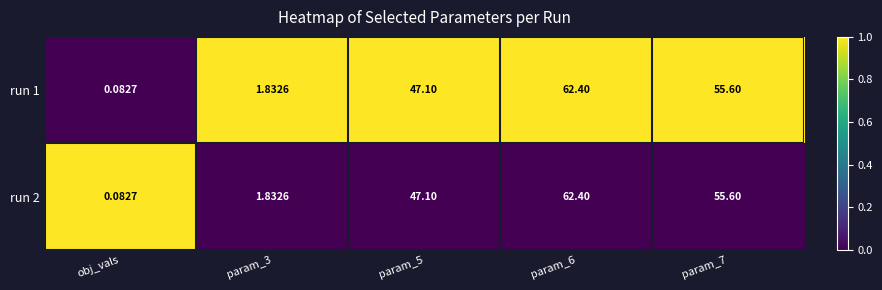

Is the value of run 1 at obj_vals greater than the value of run 2 at param_6?

No